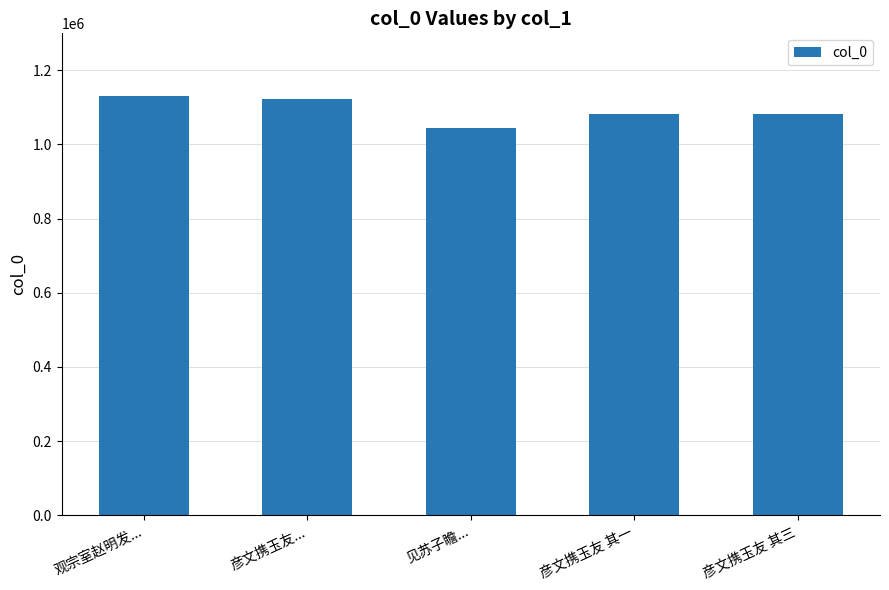

What is the label of the 4th bar from the left?

彦文携玉友 其一